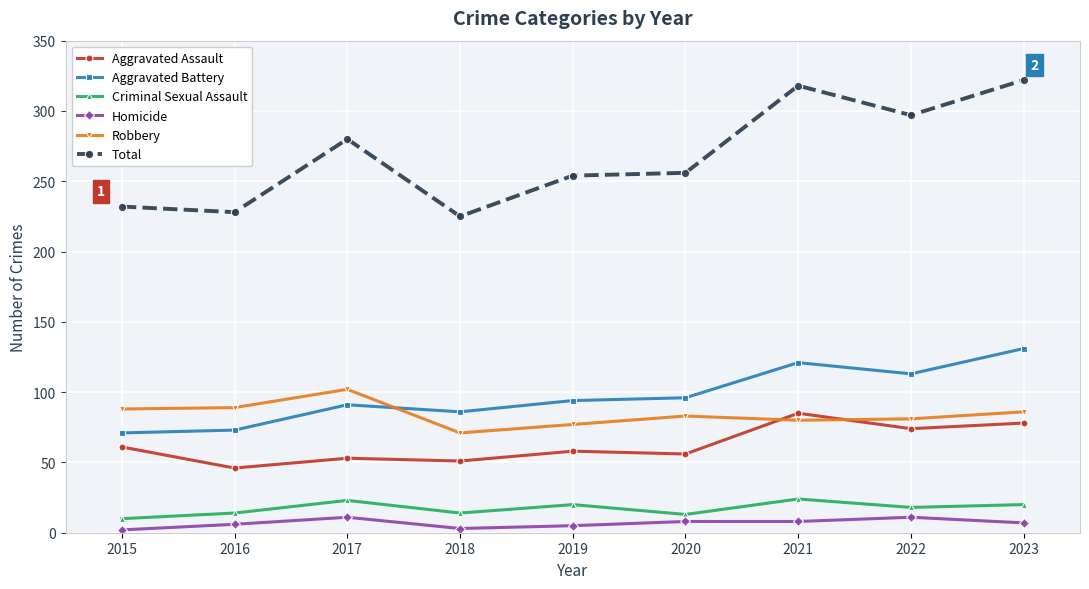

True or false: Homicide and Aggravated Assault intersect in this chart.

False